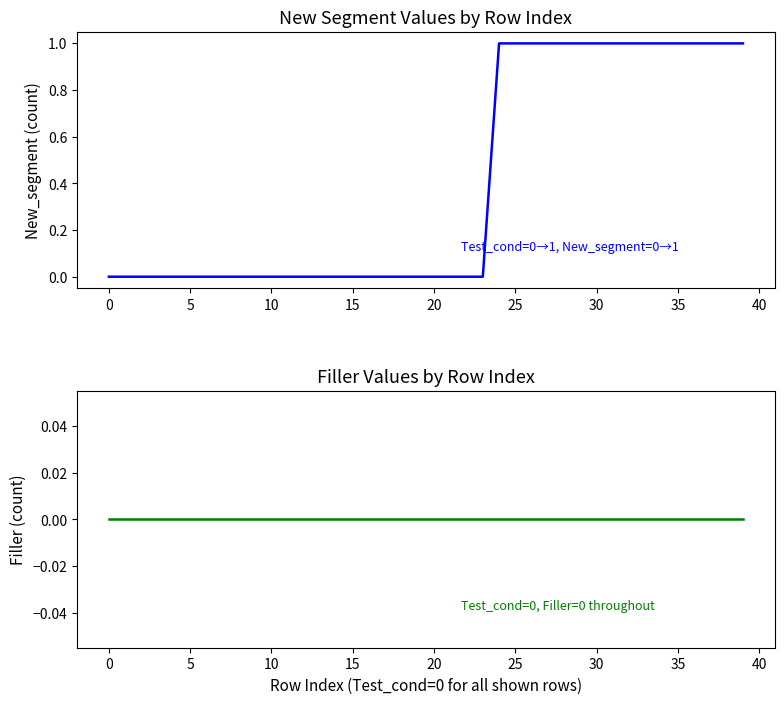

Count the New_segment values in the range 0 to 1.

40